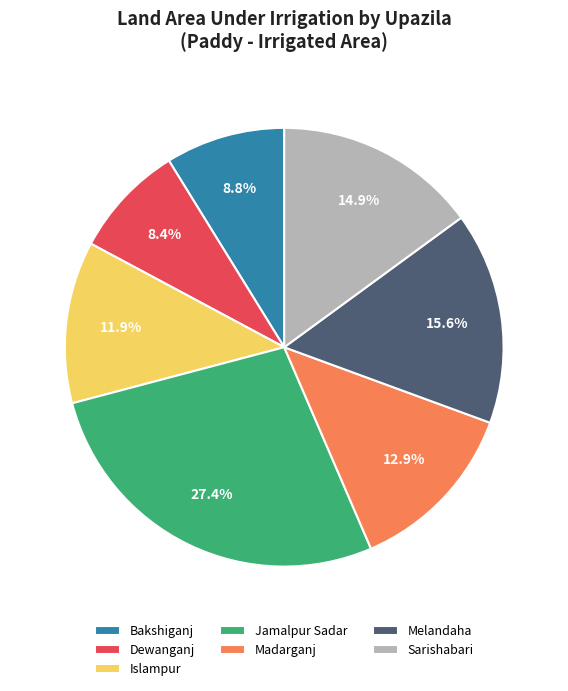

How many slices are in this pie chart?

7